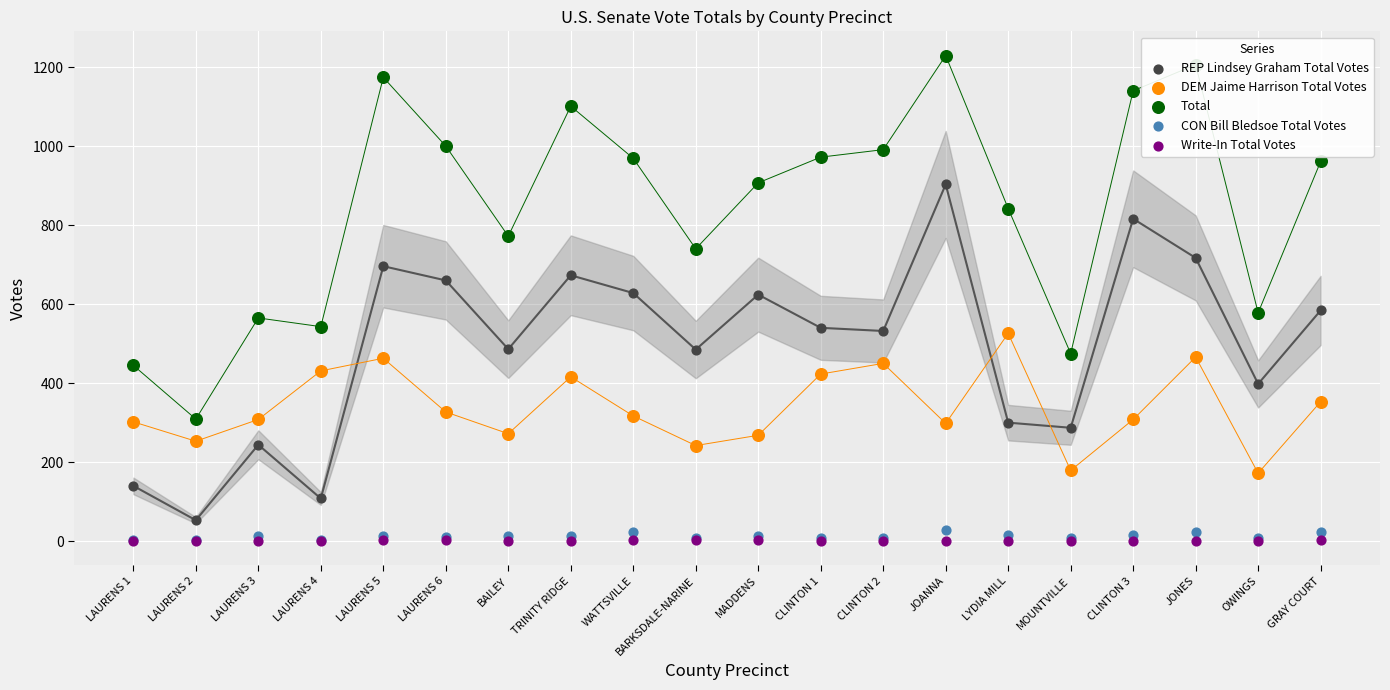

At which category is the sum across all series the highest?

JOANNA